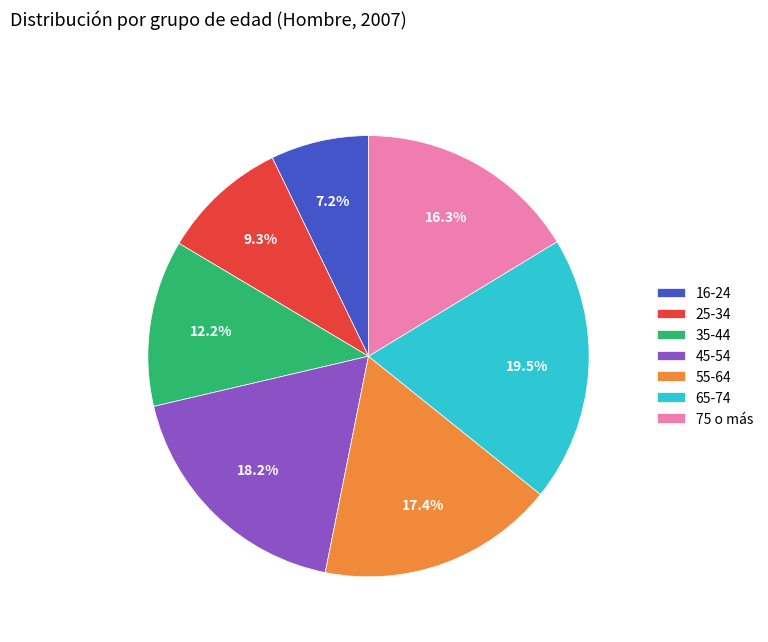

Rank the categories by value from highest to lowest.

65-74, 45-54, 55-64, 75 o más, 35-44, 25-34, 16-24